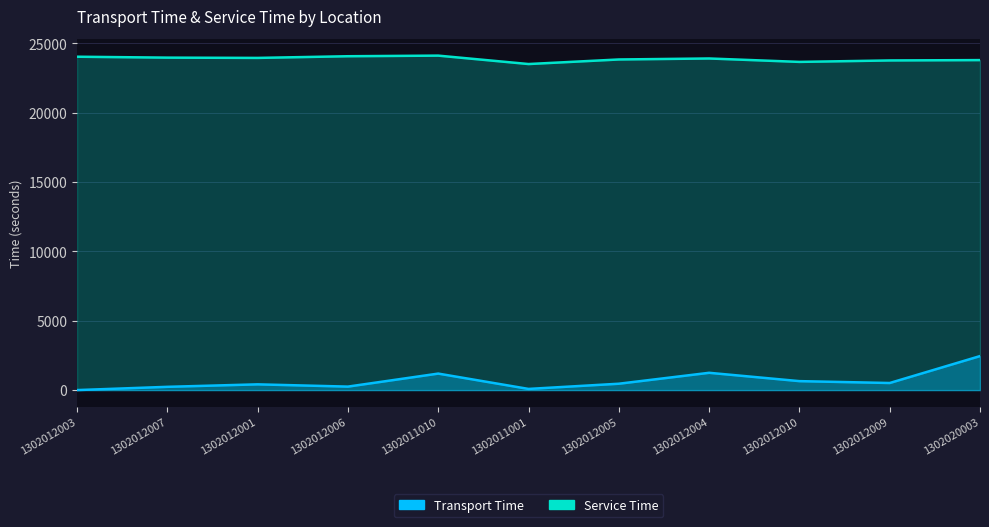

True or false: Transport Time and Service Time cross at least once.

False